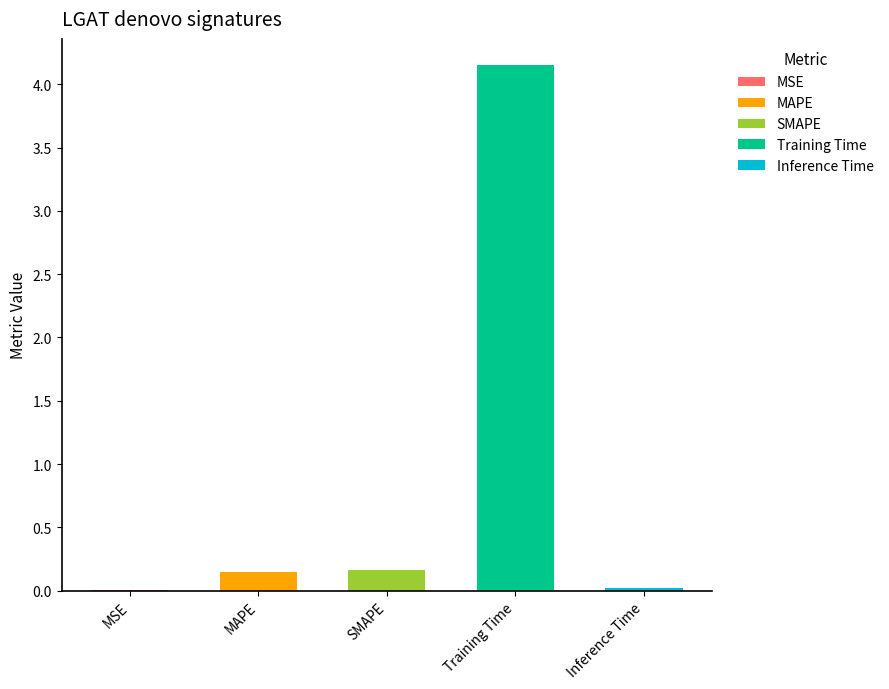

The chart shows a value of 0.0 at Inference Time. True or false?

True